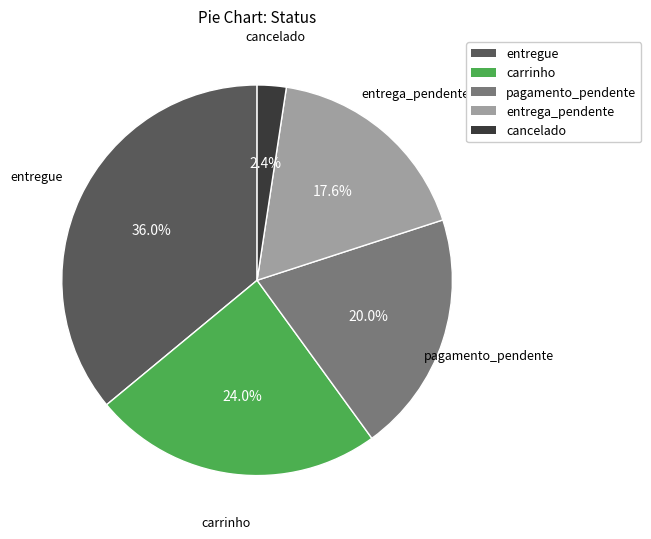

To the nearest percent, what is the difference between the largest and smallest slice percentages?

34%